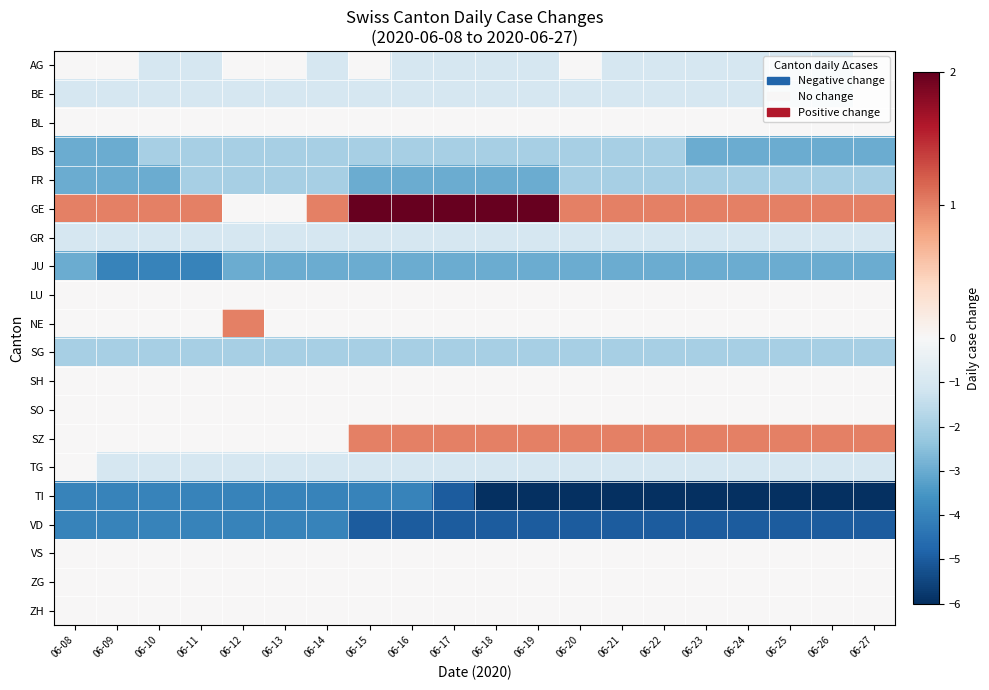

Between 06-12 and 06-16, which is larger?

06-12